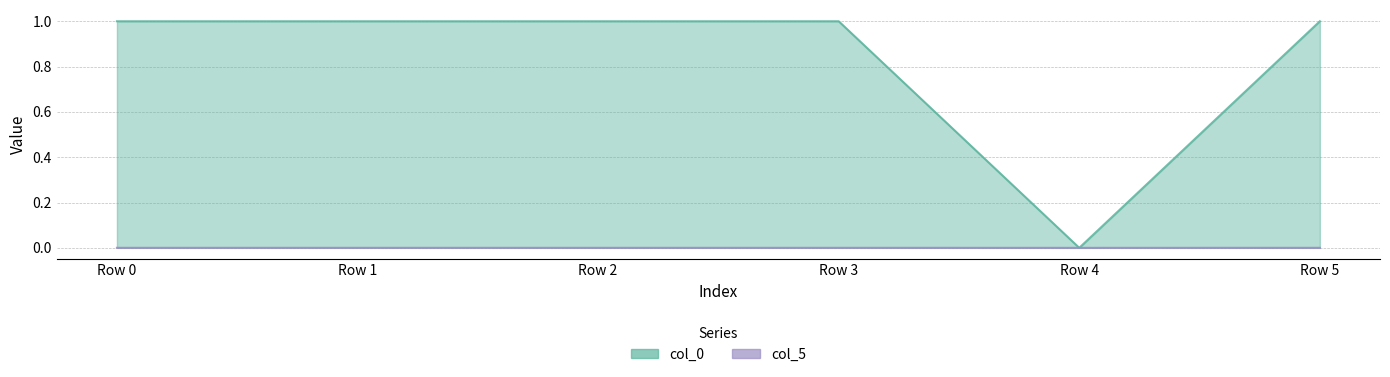

What is the spread (max minus min) of values at Row 5?

1.0